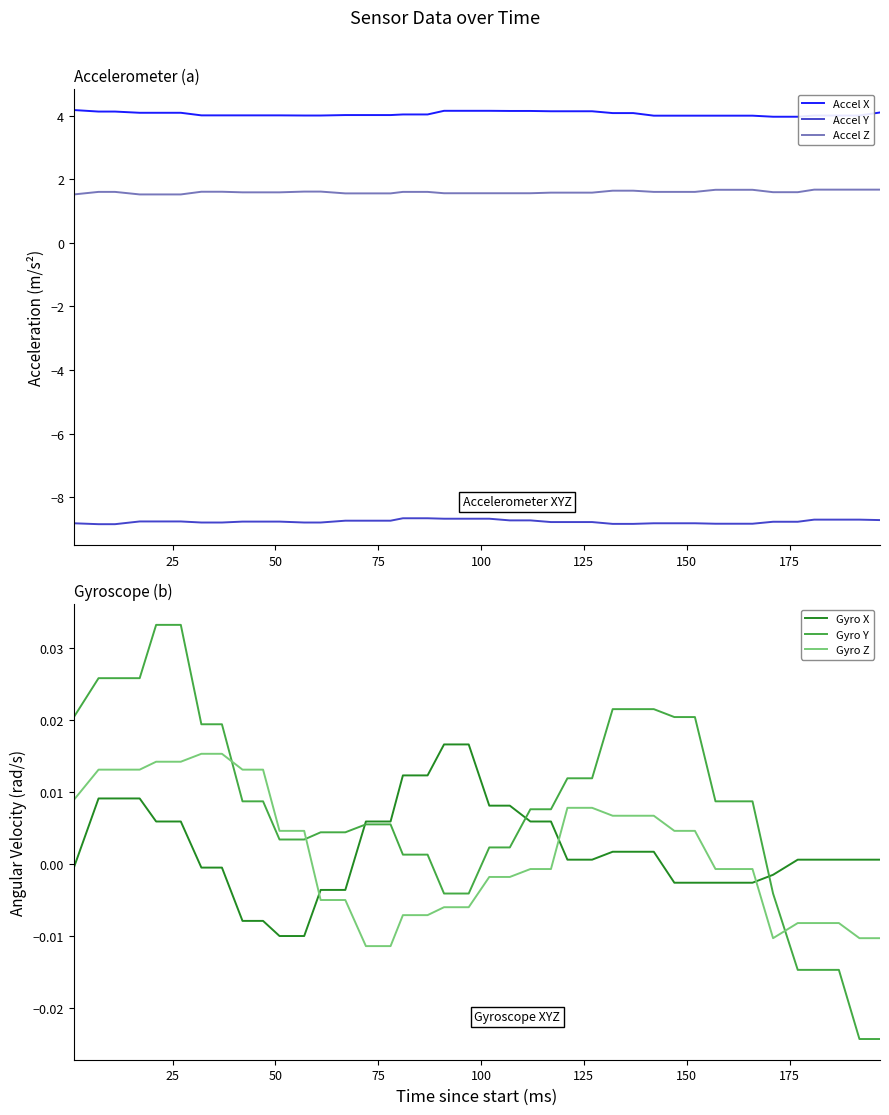

True or false: Accel Z and Accel Y cross at least once.

False